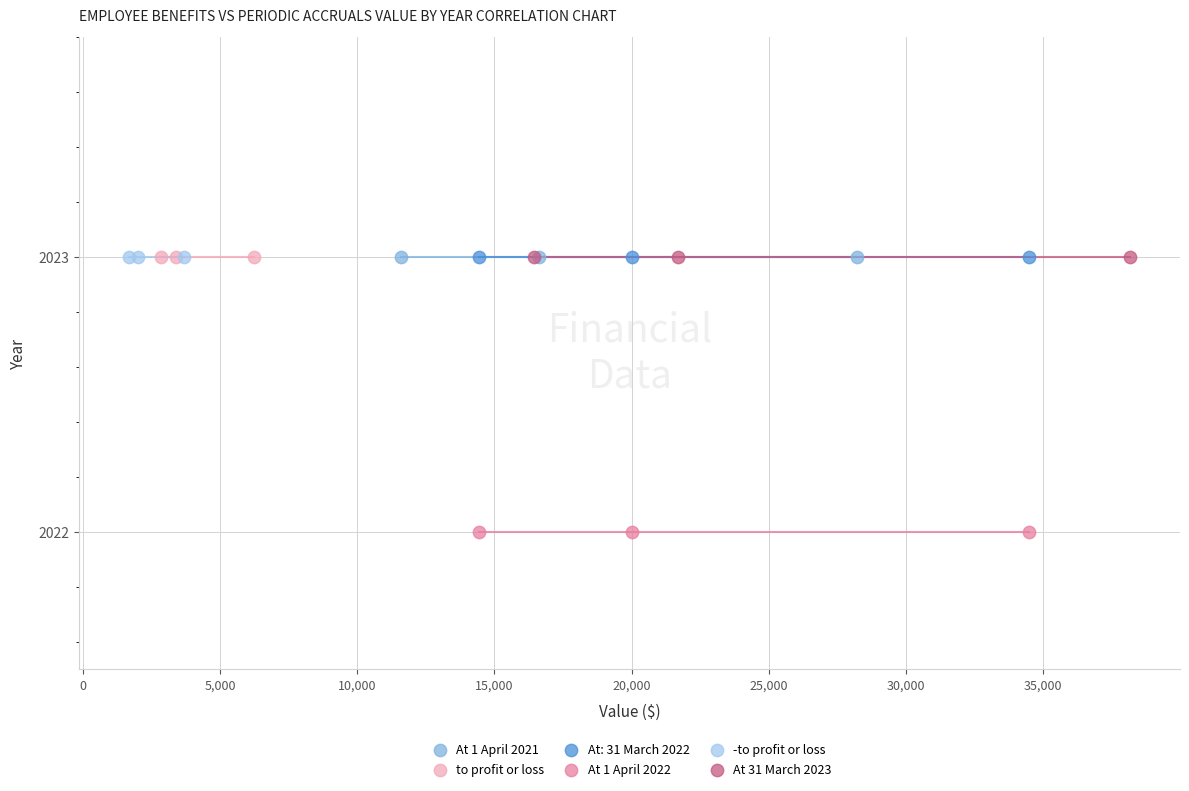

Which series reaches the minimum Y coordinate?

At 1 April 2022